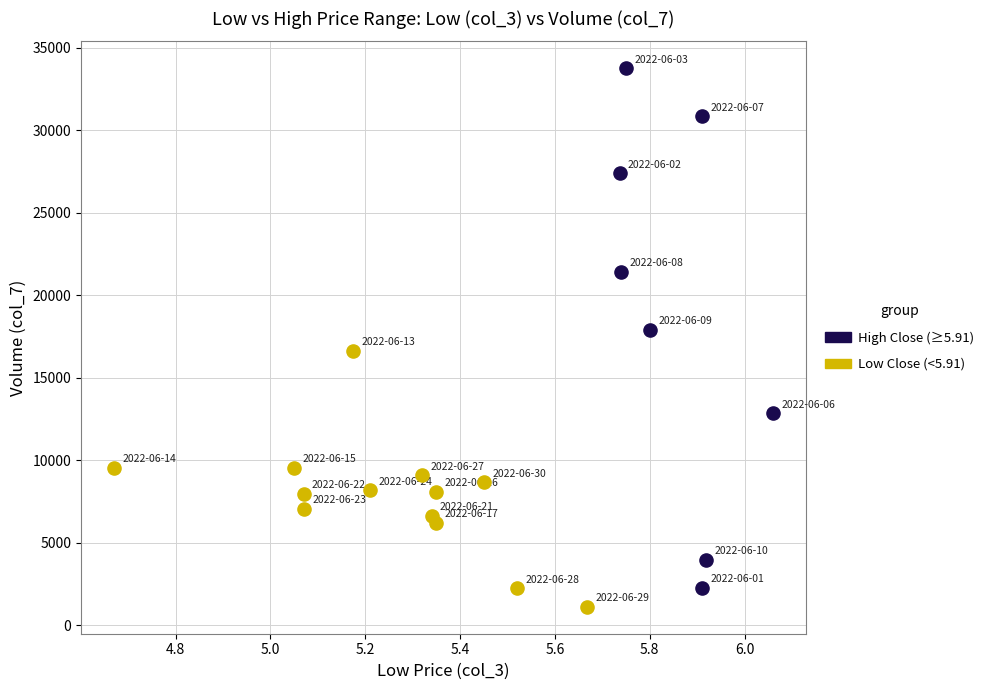

Which series has the largest Y range (max minus min)?

High Close (≥5.91)